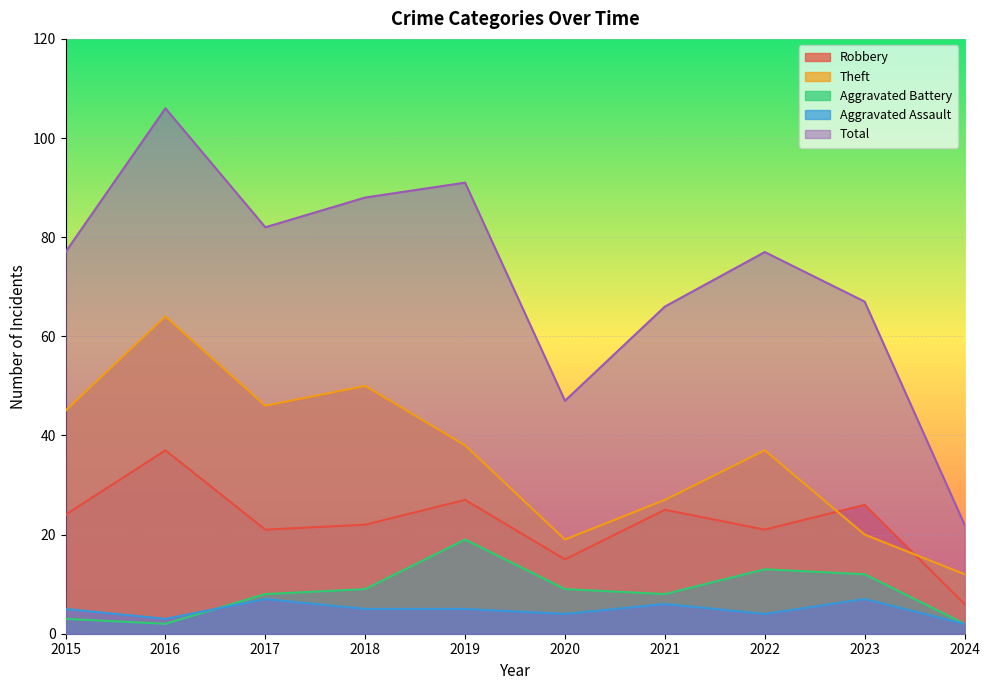

Read the Theft value at 2024, to the nearest 5.

10